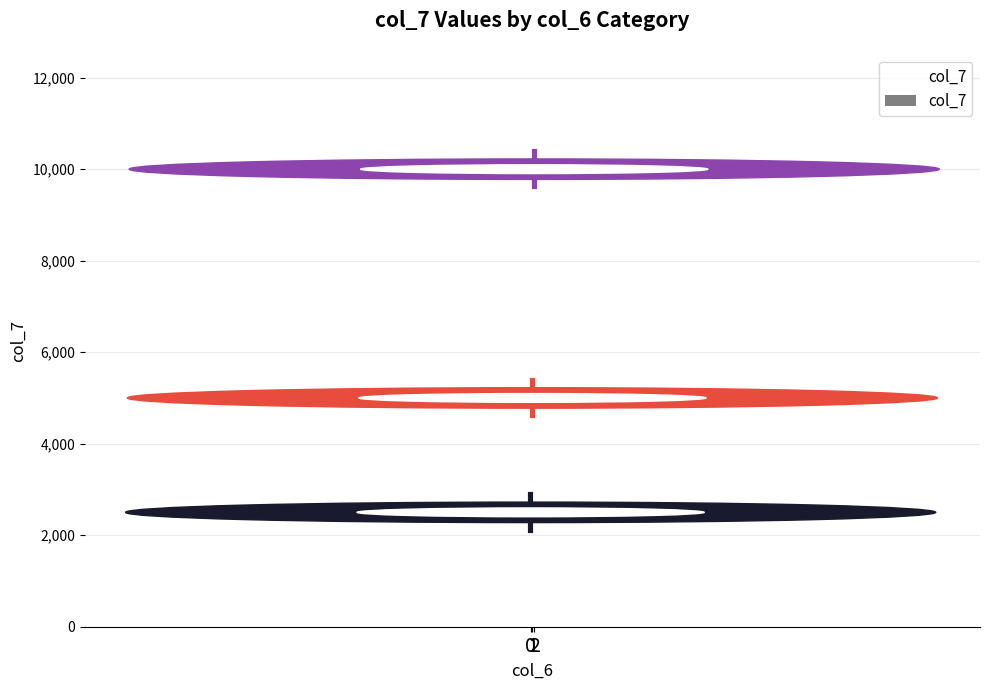

Which label corresponds to the largest value in the chart?

2